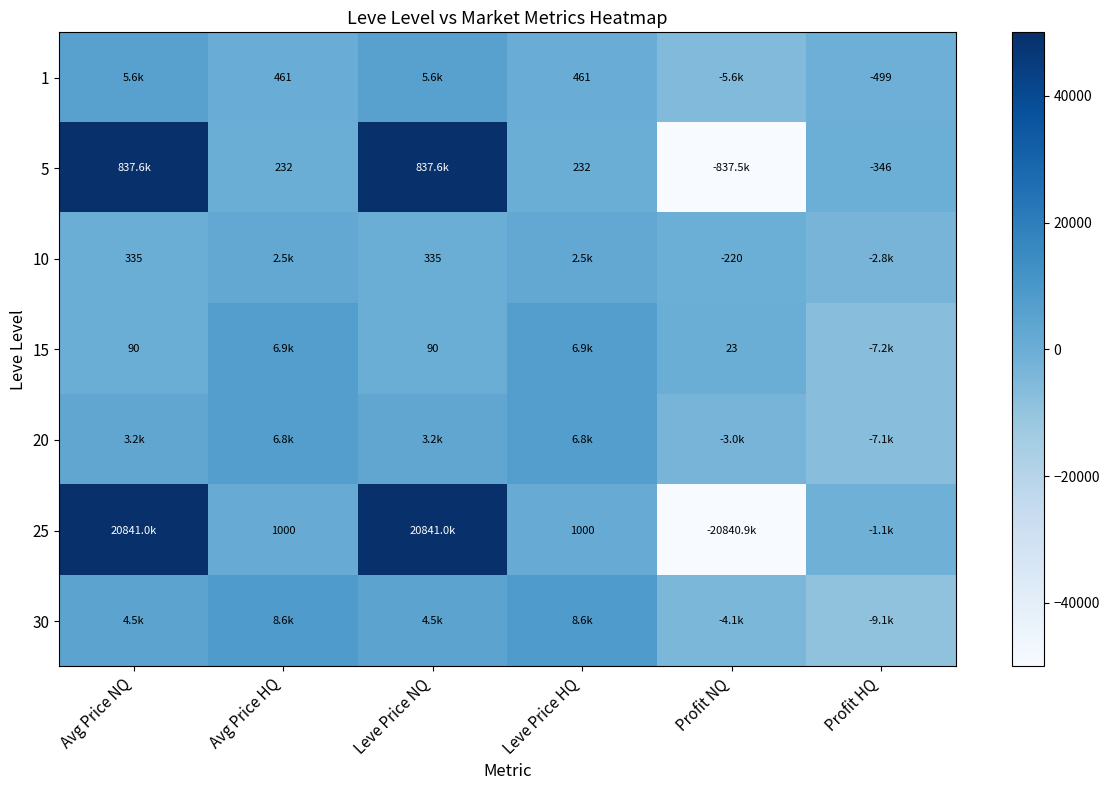

The value of 15 at Leve Price HQ is 6881.4. True or false?

True